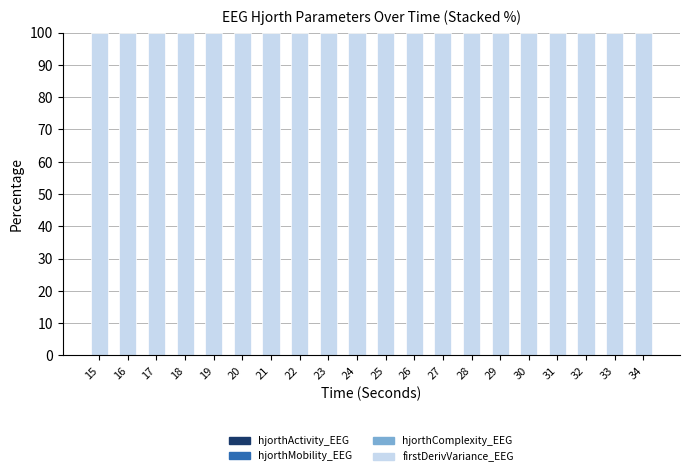

Which series has the largest total across all categories?

firstDerivVariance_EEG